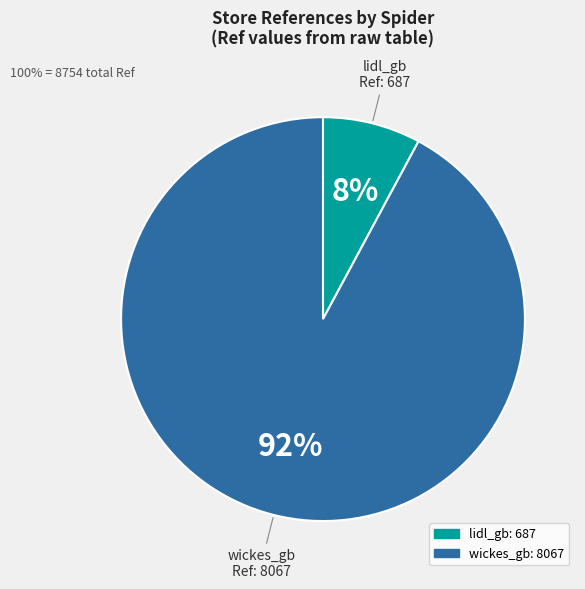

Count the number of slices in the pie.

2